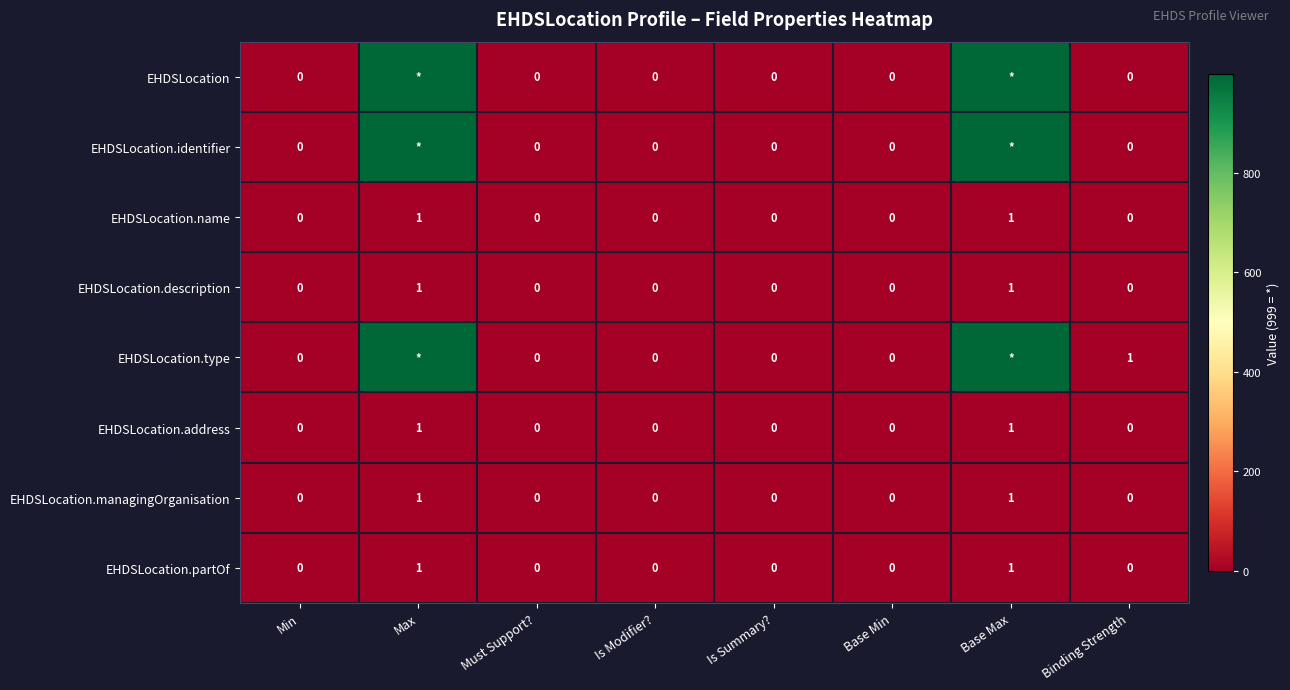

Which has a higher value, Base Max or Is Modifier??

Base Max